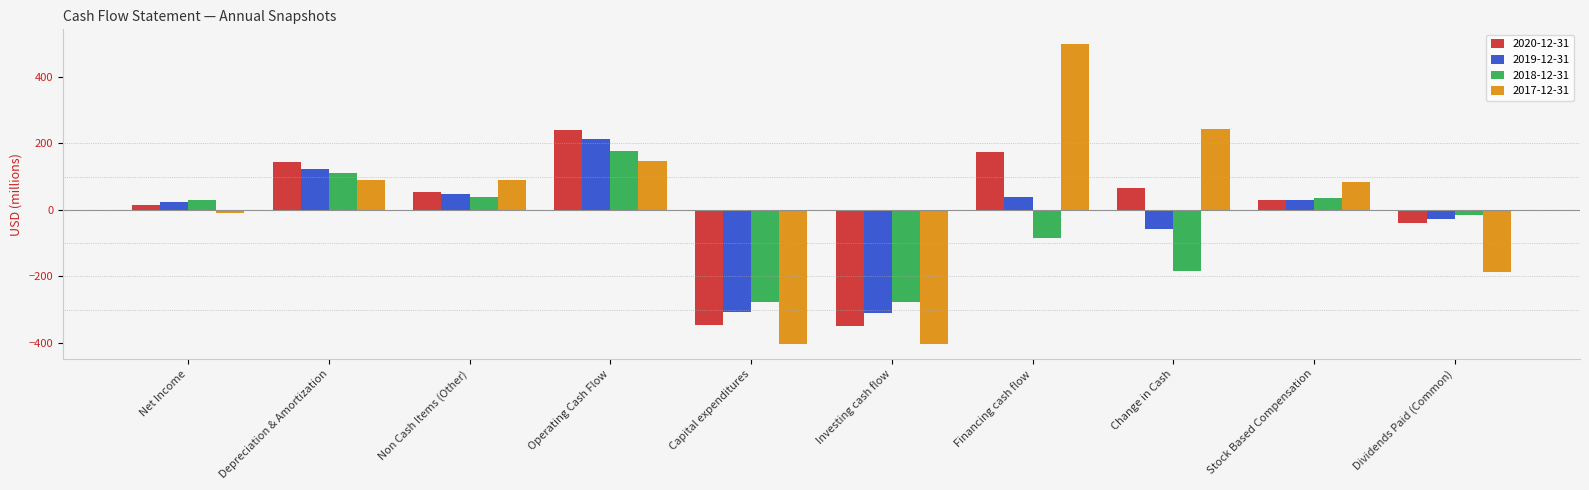

Rank the series at Financing cash flow from highest to lowest value.

2017-12-31, 2020-12-31, 2019-12-31, 2018-12-31